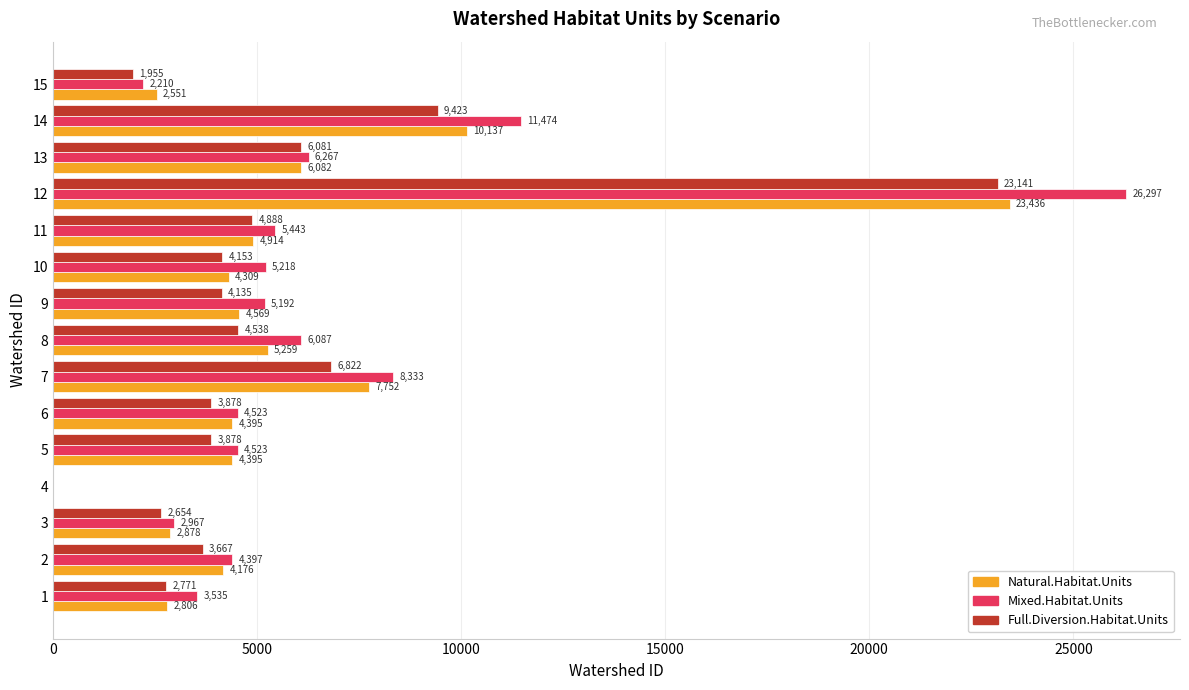

How many positive values does the Mixed.Habitat.Units series have?

14